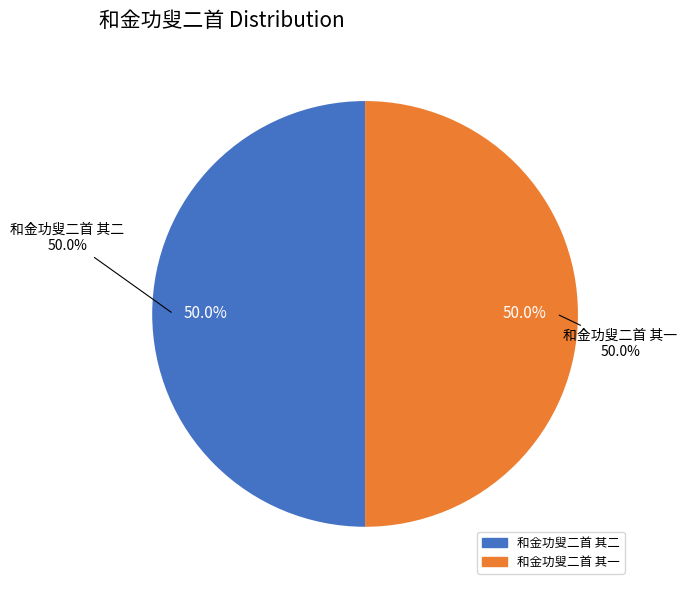

To the nearest percent, what is the average slice percentage?

50%